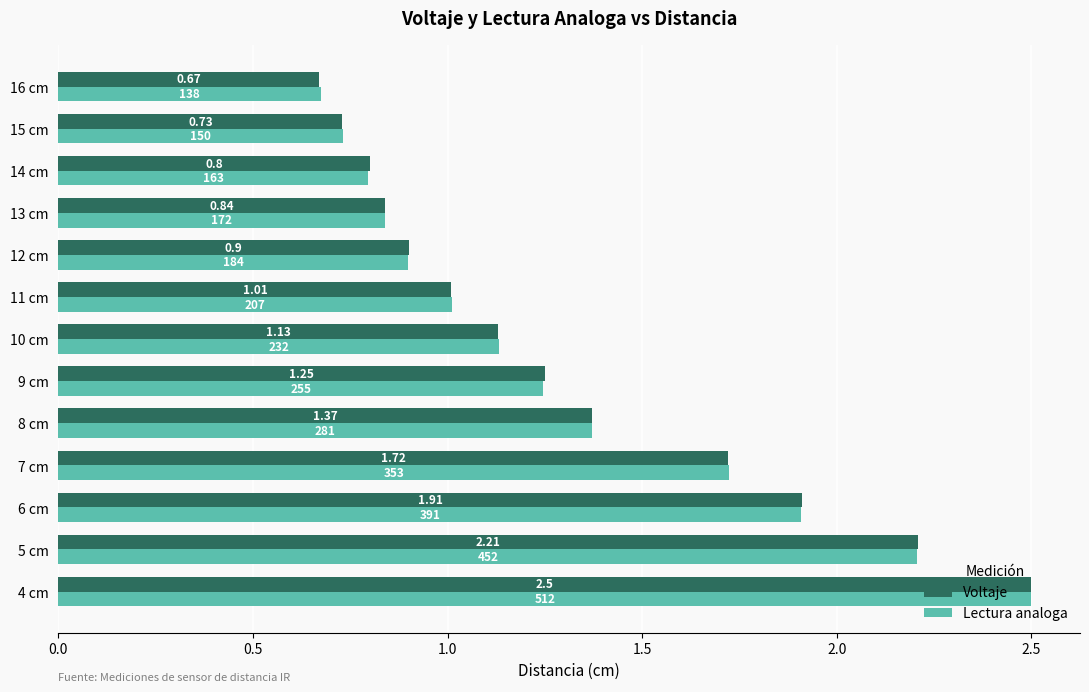

At which category is the sum across all series the highest?

4 cm